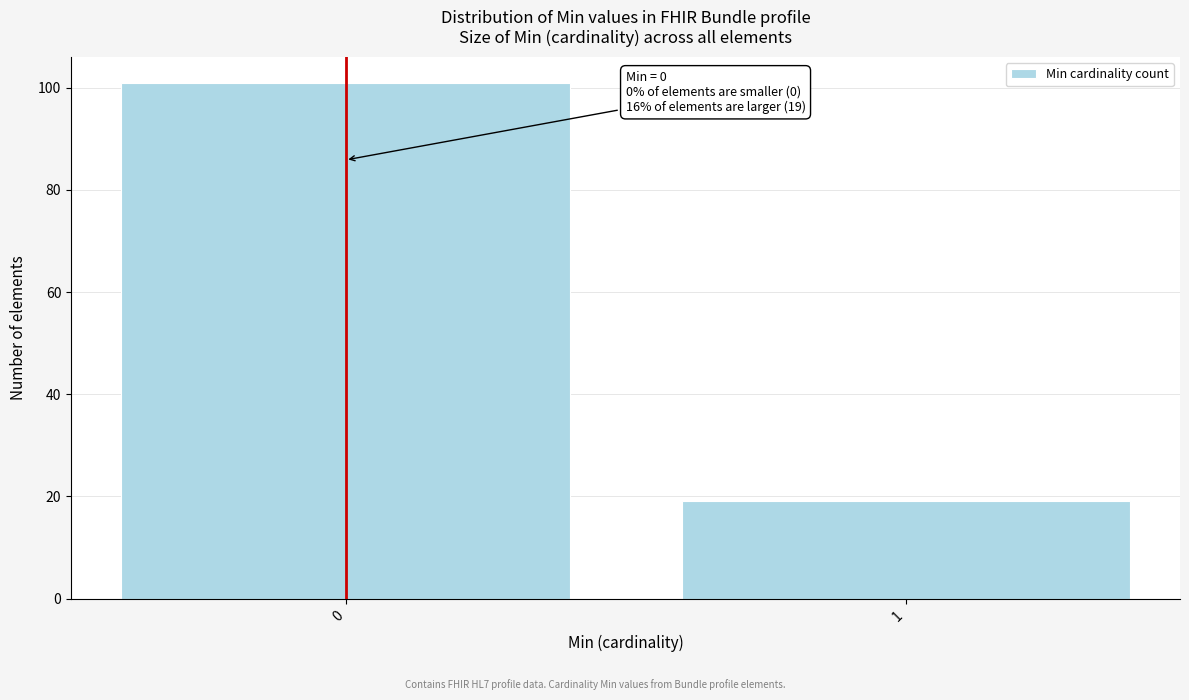

Reading left to right, extract all data points from this chart.

101	19